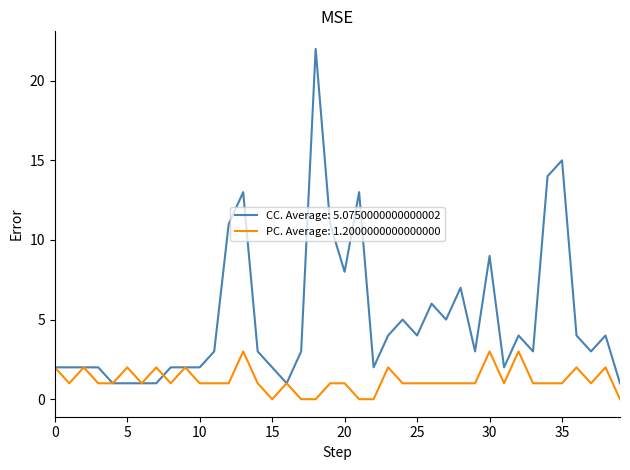

Is this an area chart (filled region under the line)?

No